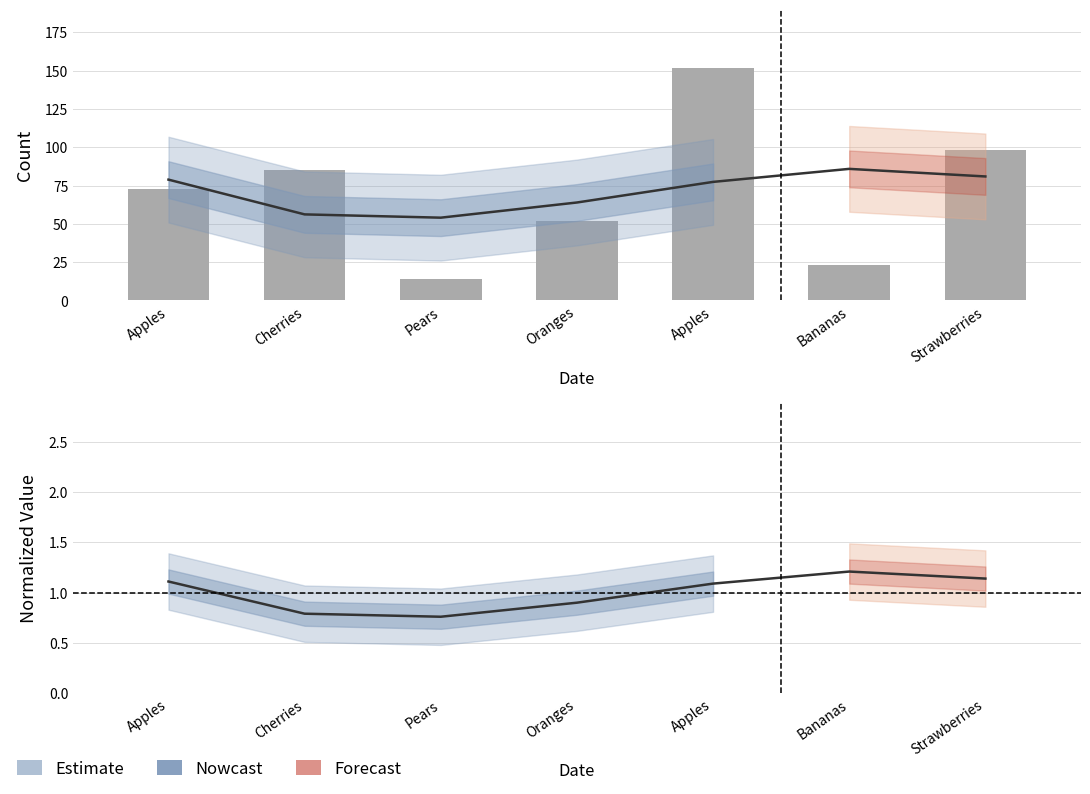

Which category has the lowest value across all series?

Pears